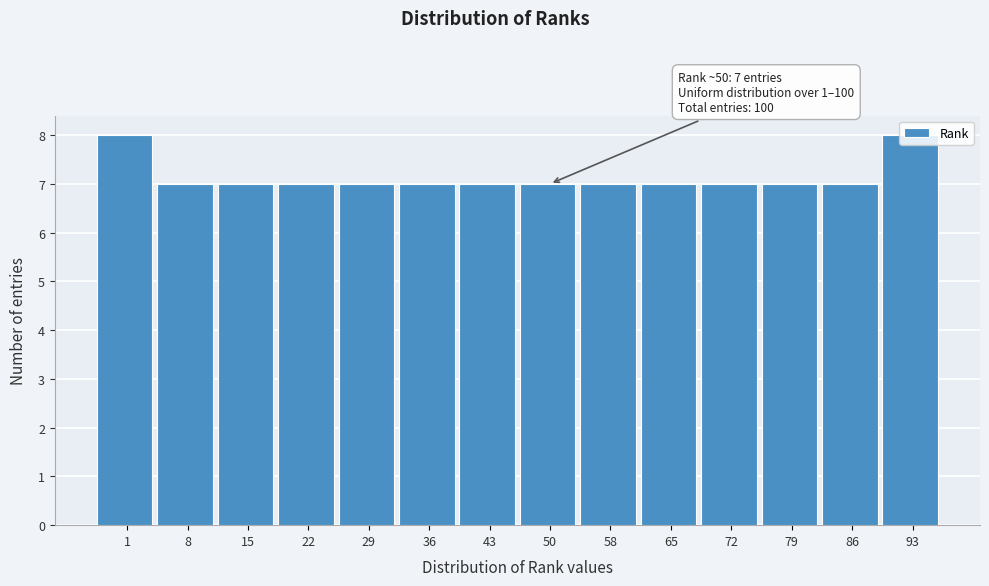

Approximately how many times larger is the value at 15 compared to 50?

1.0